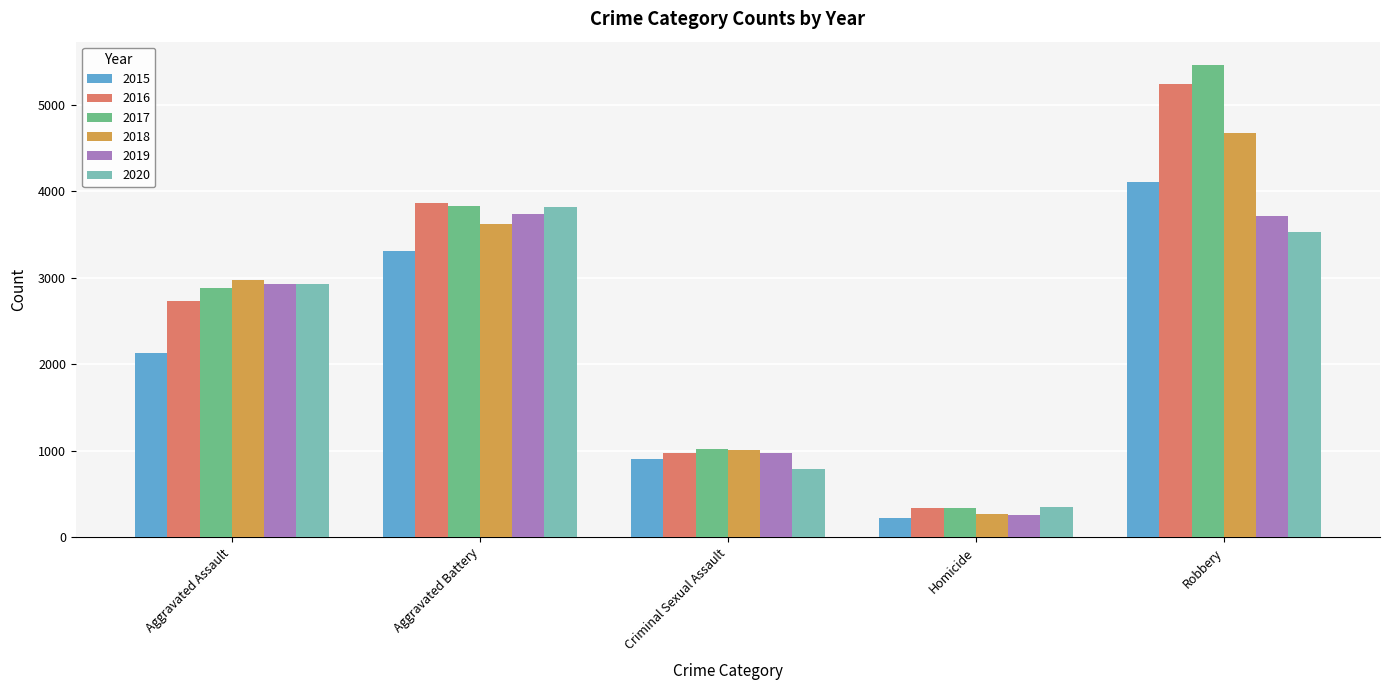

Which series changed the most between Aggravated Battery and Homicide?

2016